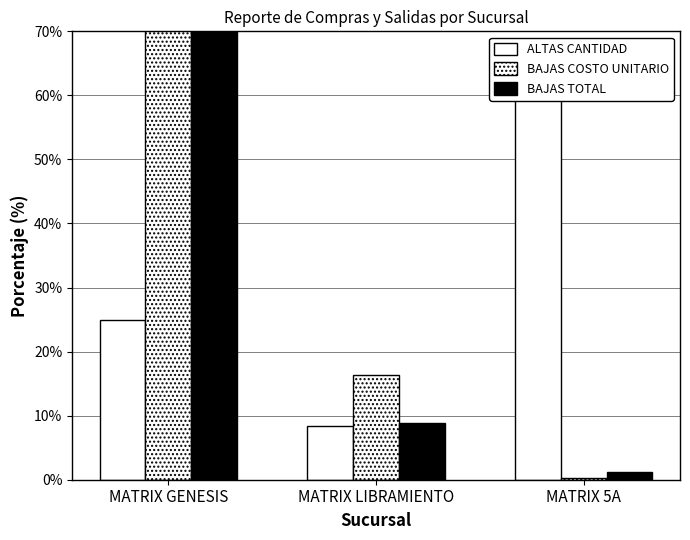

What is the sum of the BAJAS TOTAL values at MATRIX 5A and MATRIX LIBRAMIENTO?

9.9